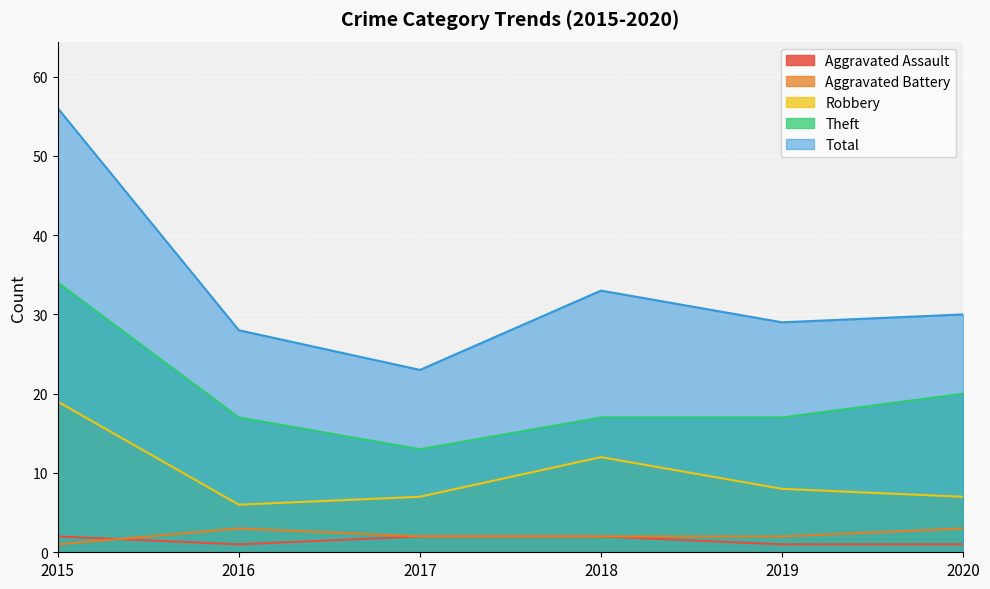

Does the chart display data point markers on the line(s)?

No